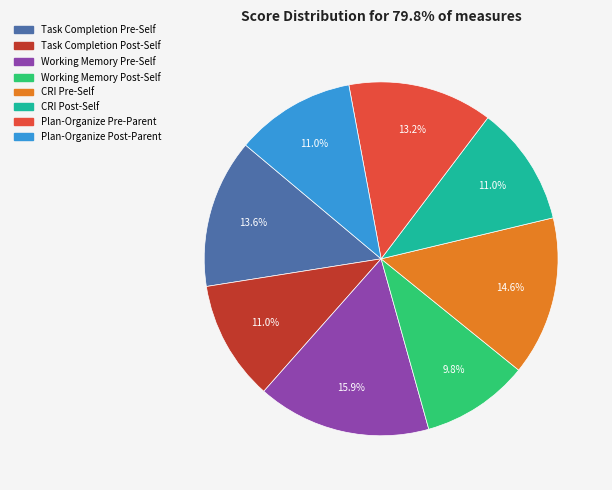

Combined, what portion of the pie is Task Completion Pre-Self and Working Memory Post-Self?

23.4%